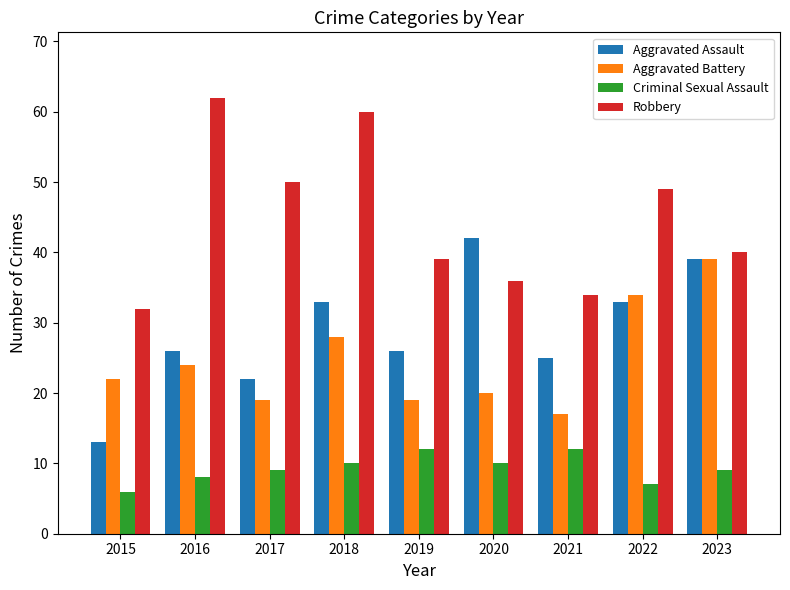

Between 2020 and 2023, which series saw the biggest shift?

Aggravated Battery